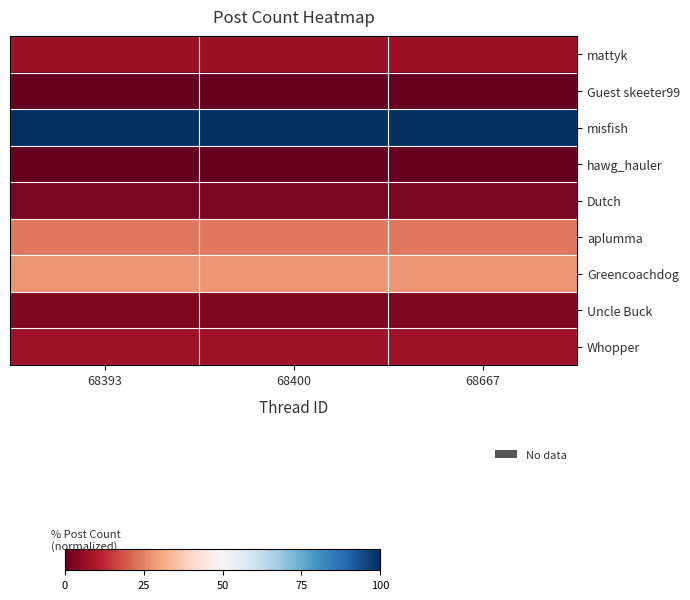

Reading left to right, list all the values displayed in this chart.

mattyk: 68393=7.2	68400=7.2	68667=7.2
Guest skeeter99: 68393=0.0	68400=0.0	68667=0.0
misfish: 68393=100.0	68400=100.0	68667=100.0
hawg_hauler: 68393=0.2	68400=0.2	68667=0.2
Dutch: 68393=2.9	68400=2.9	68667=2.9
aplumma: 68393=23.7	68400=23.7	68667=23.7
Greencoachdog: 68393=28.0	68400=28.0	68667=28.0
Uncle Buck: 68393=3.4	68400=3.4	68667=3.4
Whopper: 68393=7.5	68400=7.5	68667=7.5